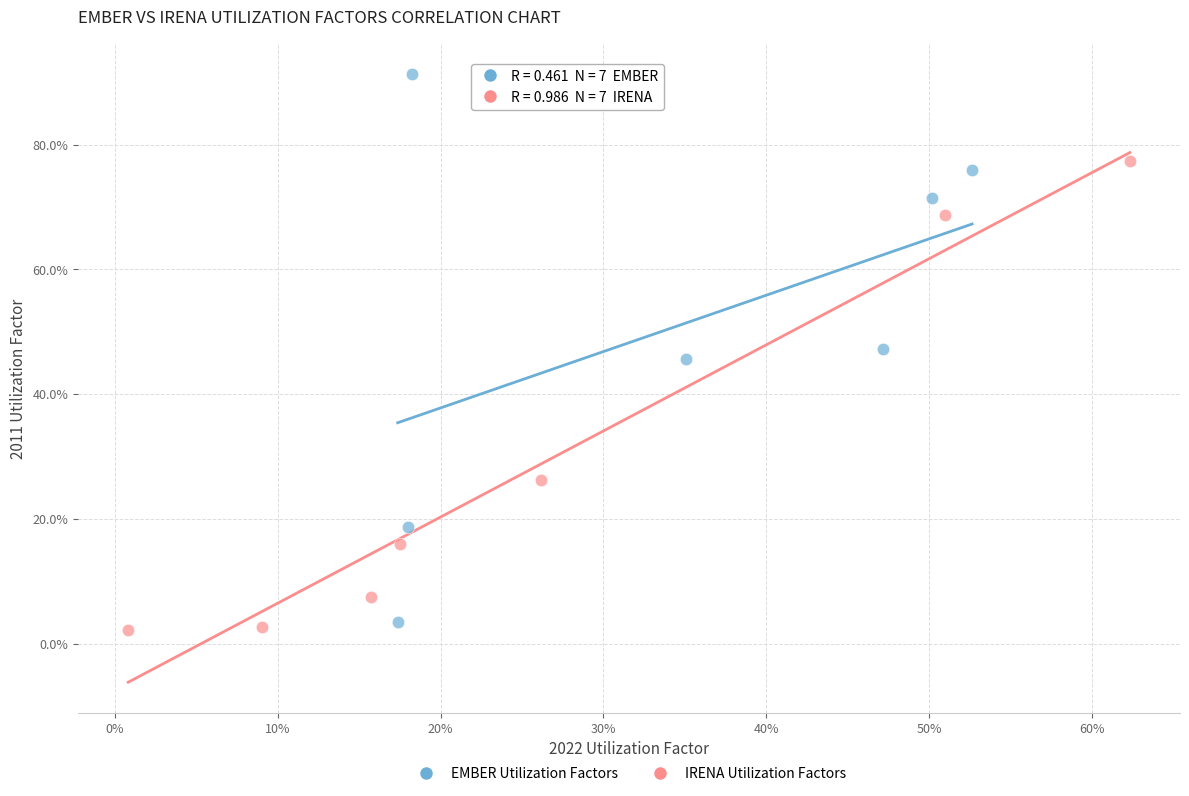

What are all the series names shown in the legend?

EMBER Utilization Factors, IRENA Utilization Factors